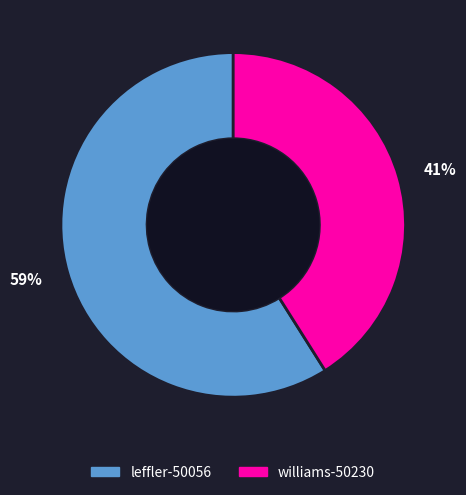

Is it true that 59% is 59% of the pie?

True